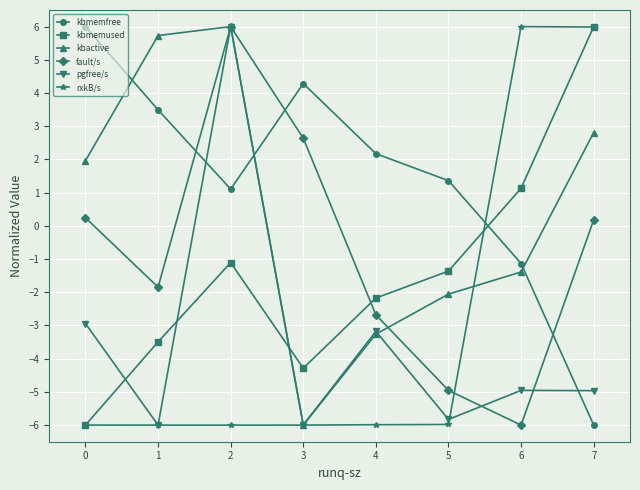

In kbactive, how many points are higher than both neighbors (excluding endpoints)?

1